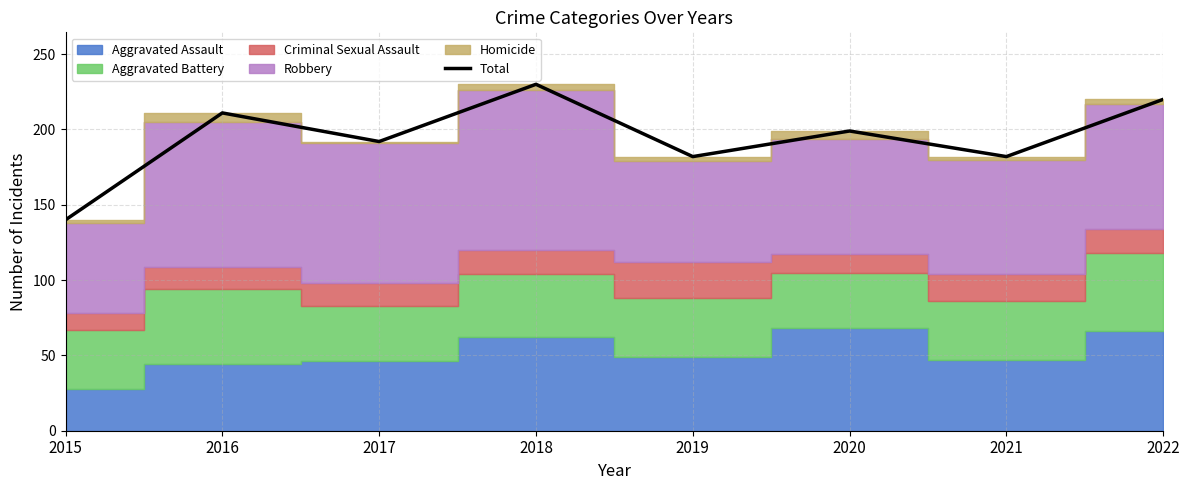

Reading right to left, what are all the values shown in this chart?

2022=220	2021=182	2020=199	2019=182	2018=230	2017=192	2016=211	2015=140